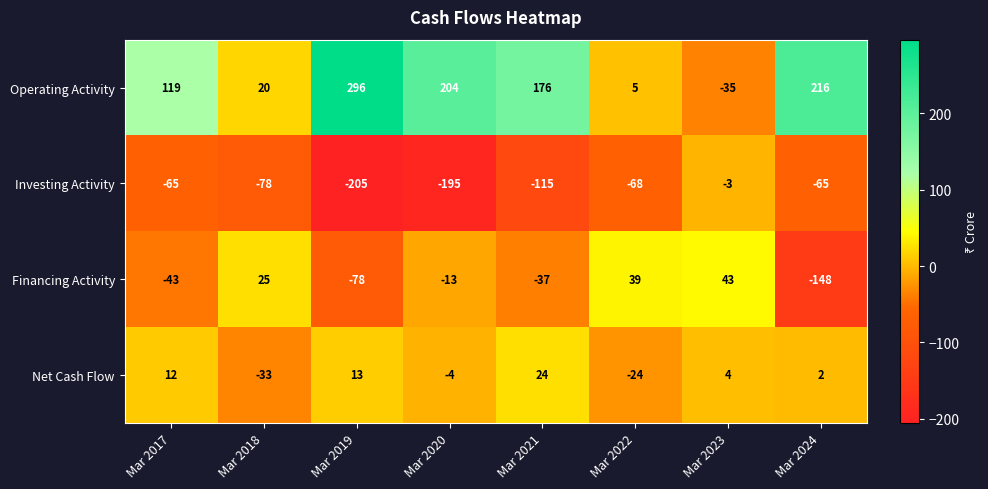

Is it true that Net Cash Flow equals -31 at Mar 2022?

False